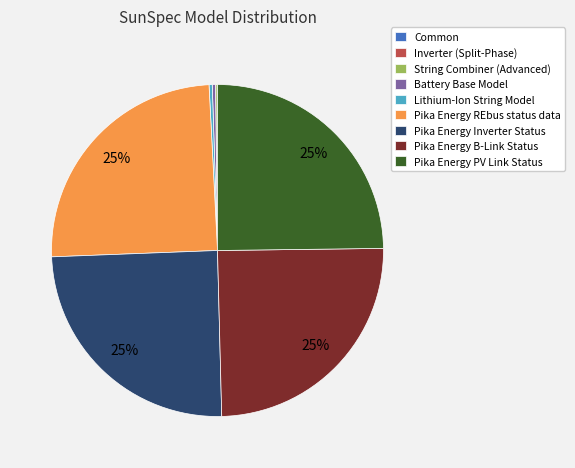

The Pika Energy PV Link Status slice represents 19% of the pie. True or false?

False